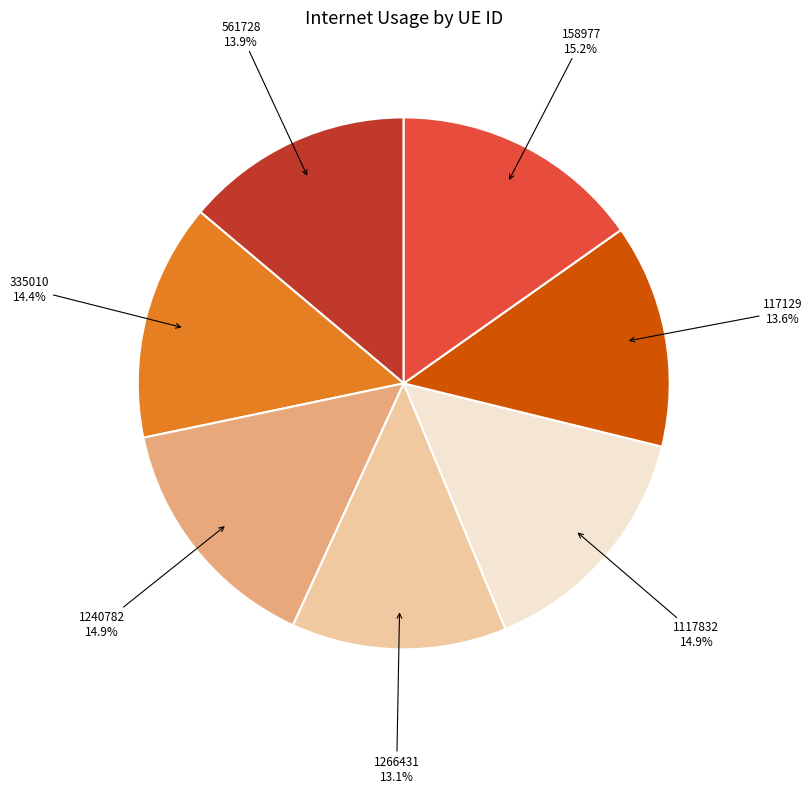

What percentage do 158977 and 1240782 together represent?

30.1%